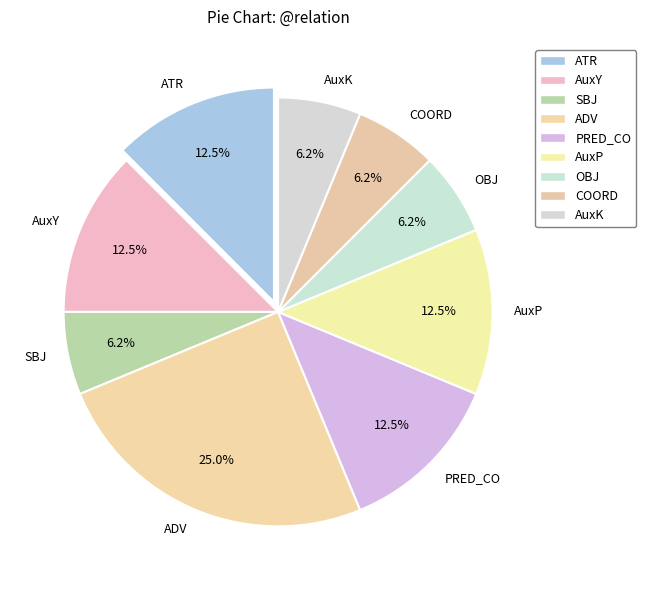

Do AuxY and ADV together represent more than half of the pie?

No